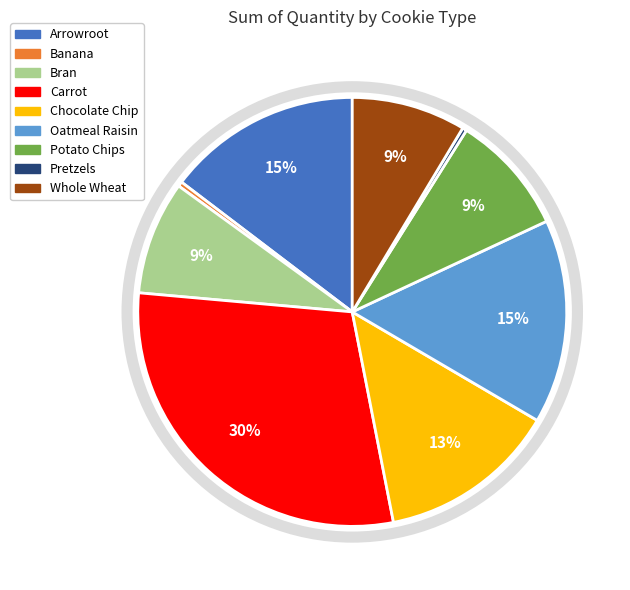

Approximately how many times larger is the value at Oatmeal Raisin compared to Banana?

42.7